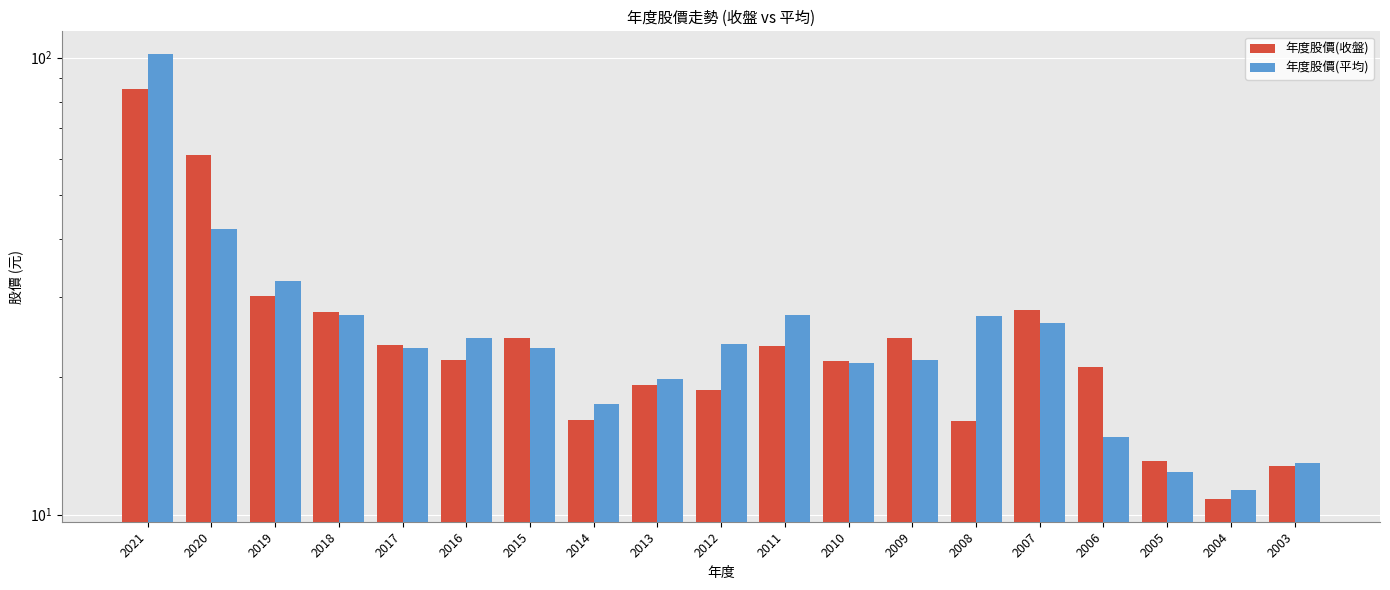

What is the sum of all 年度股價(平均) values?

511.0